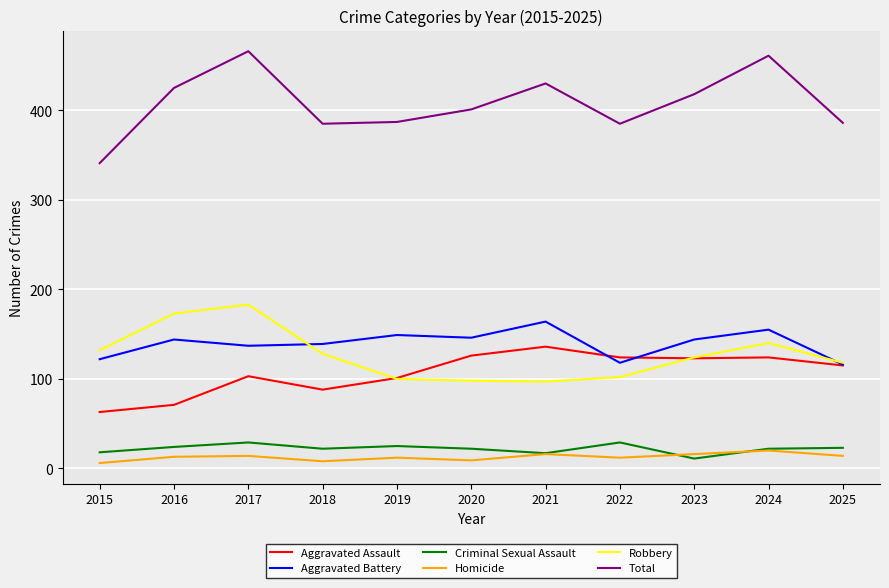

What is the spread (max minus min) of values at 2021?

414